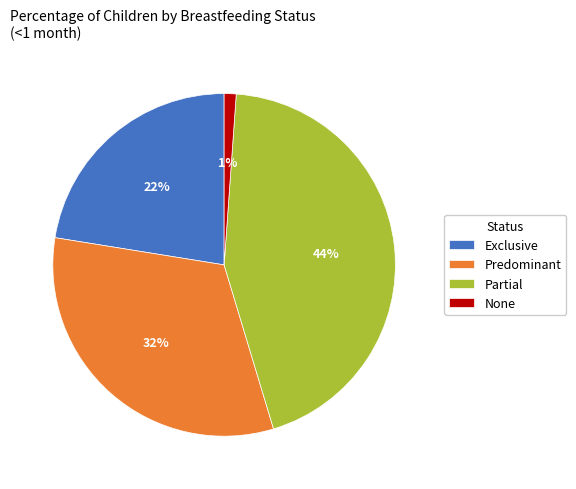

Is the sum of Partial and Predominant greater than half?

Yes